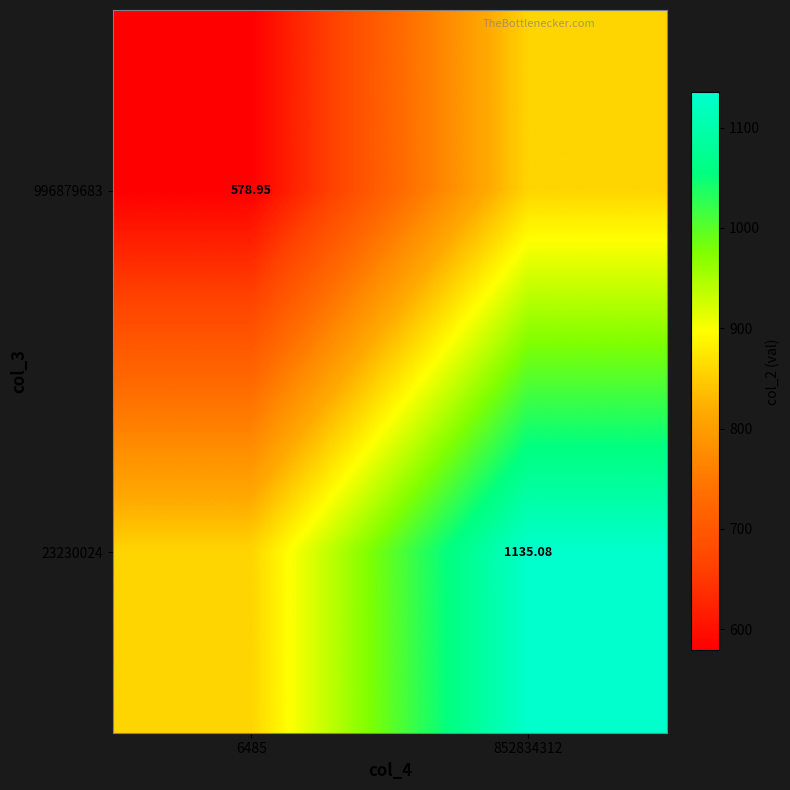

Where does the 996879683 series first go above 857?

852834312